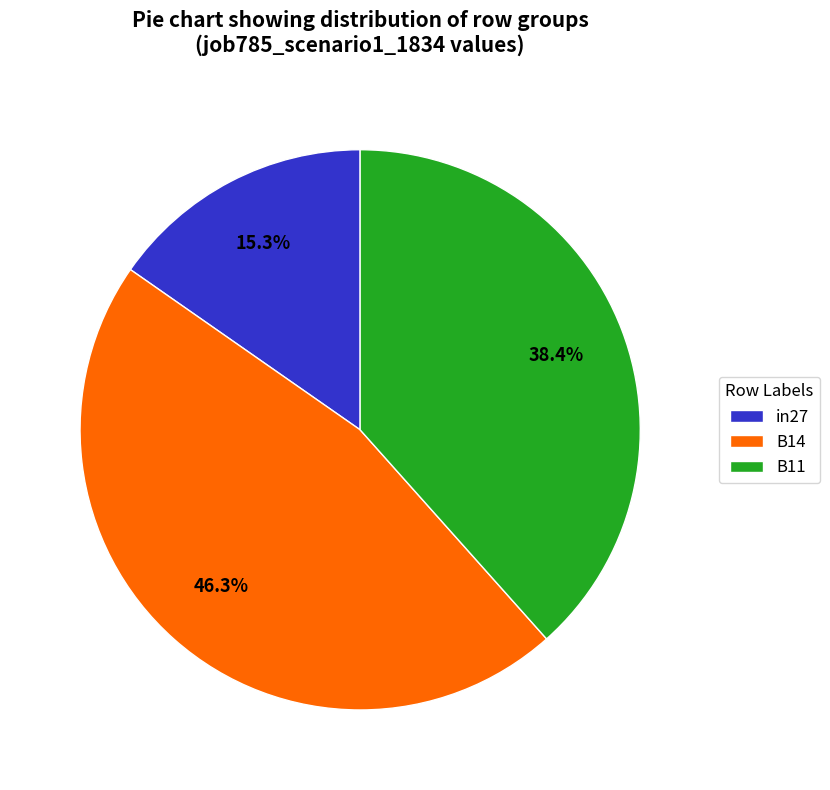

Combined, do B11 and in27 account for over 50%?

Yes